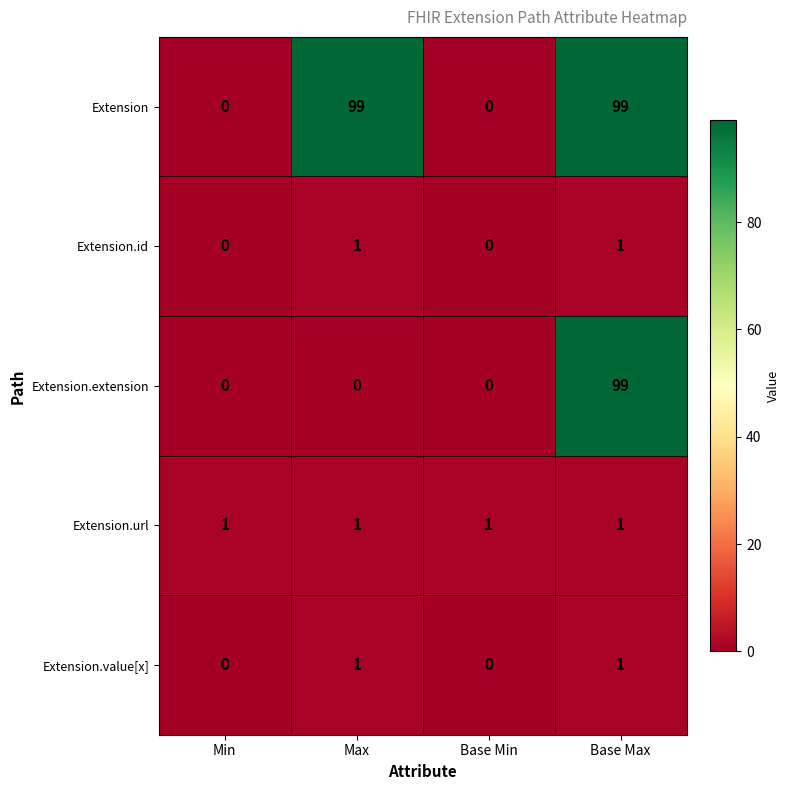

The Extension.id series shows 1 at Base Max. True or false?

True